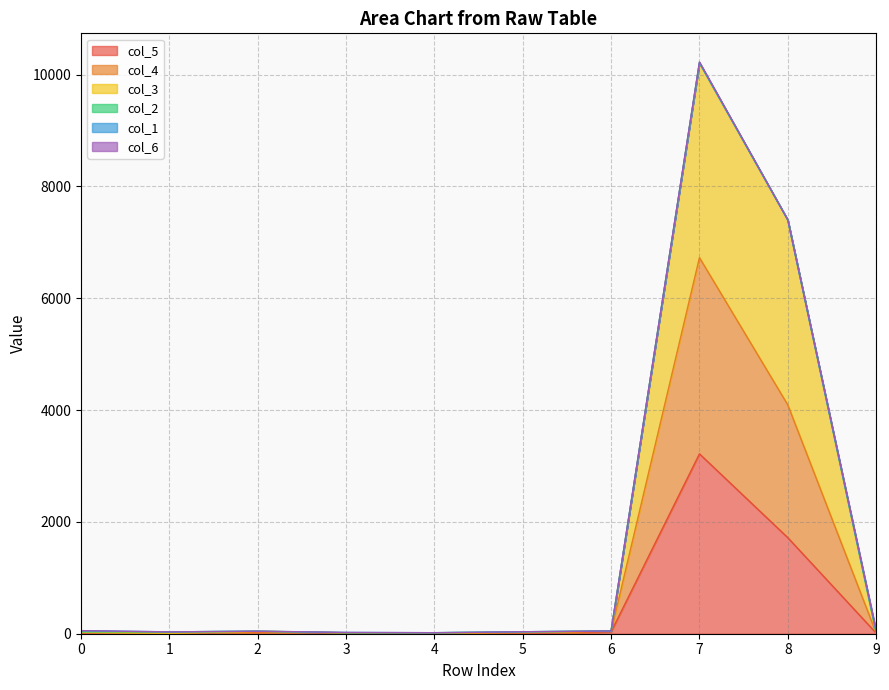

At which category is the sum across all series the highest?

7